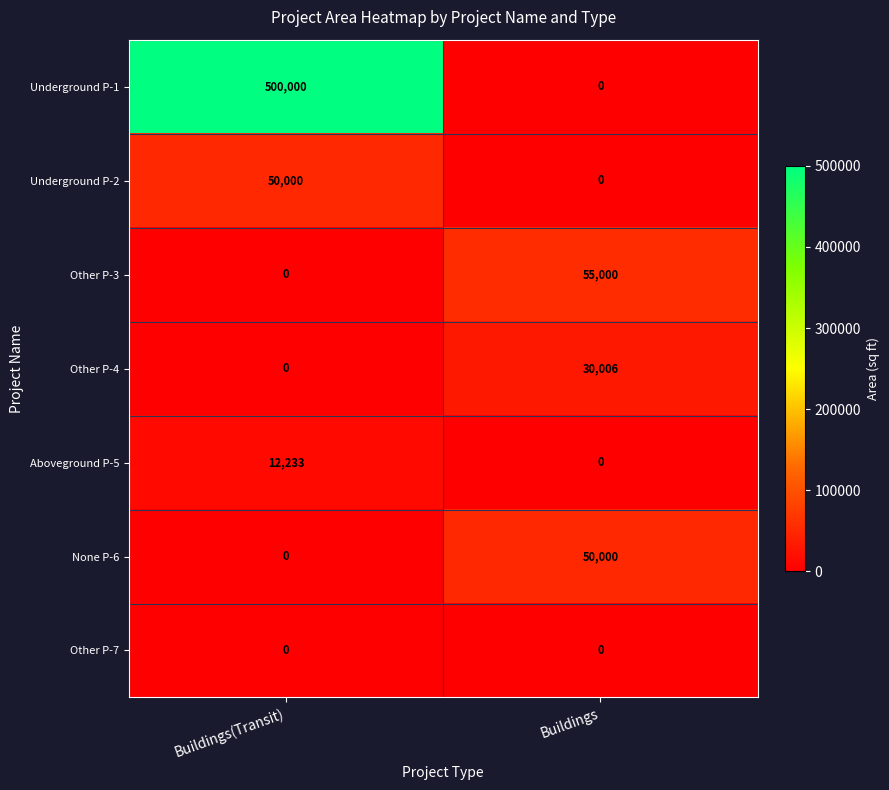

What is the total value across all series at Buildings(Transit)?

562233